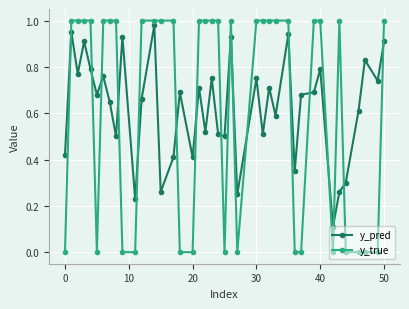

True or false: y_true has more than 1 interior local peaks.

True